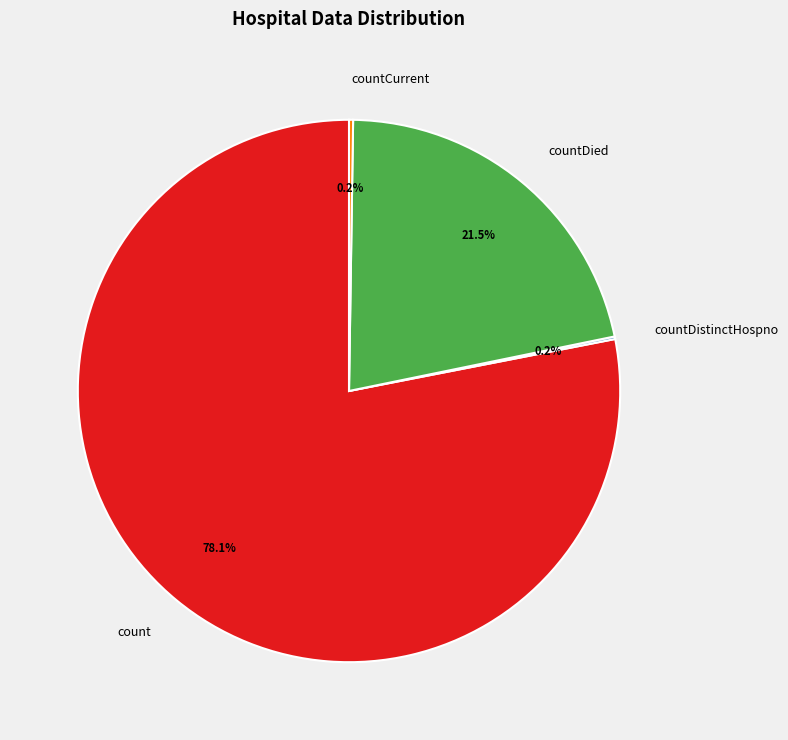

What is the largest slice in the pie chart?

count